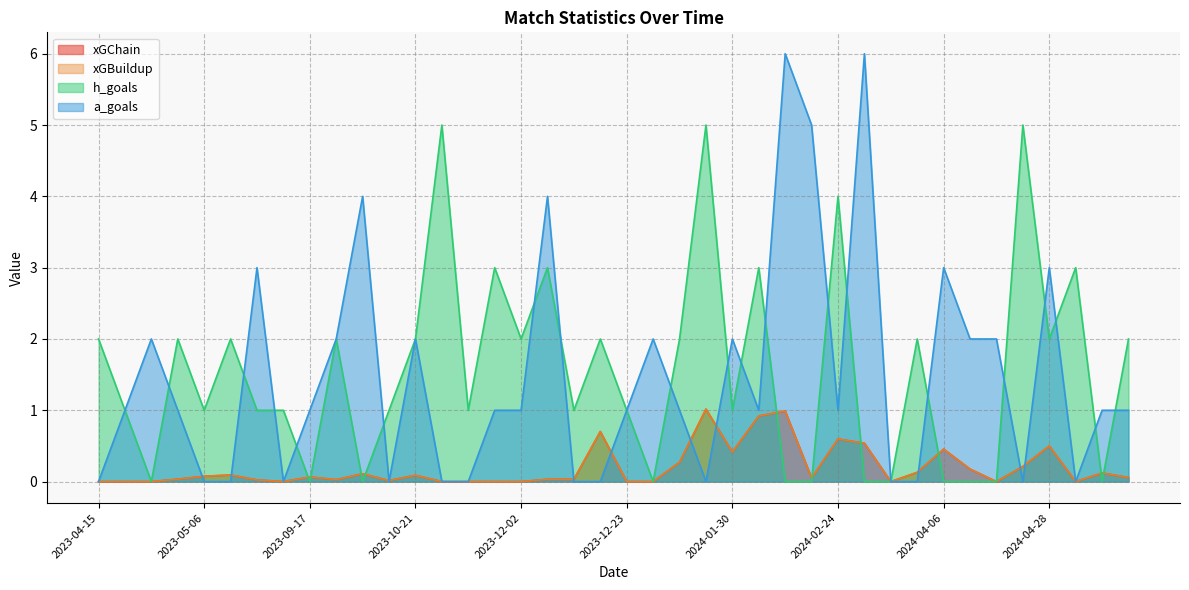

How many times do xGBuildup and a_goals cross each other?

11